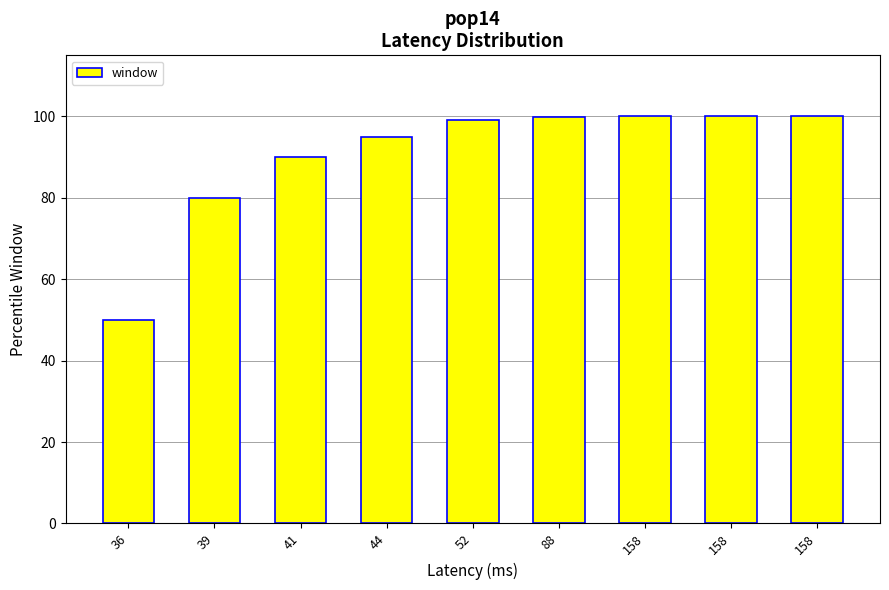

Count the number of categories in the chart.

9